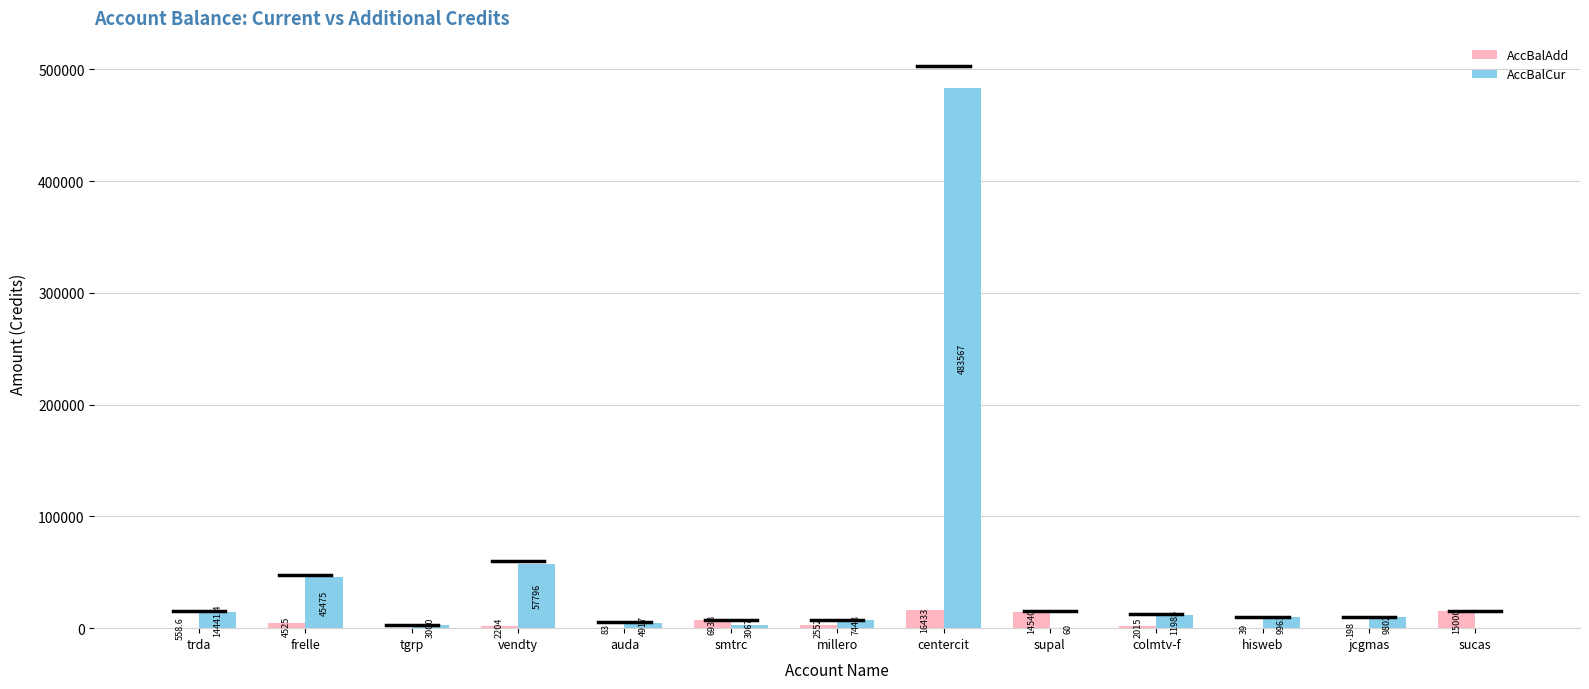

The AccBalAdd series shows 15000.0 at sucas. True or false?

True